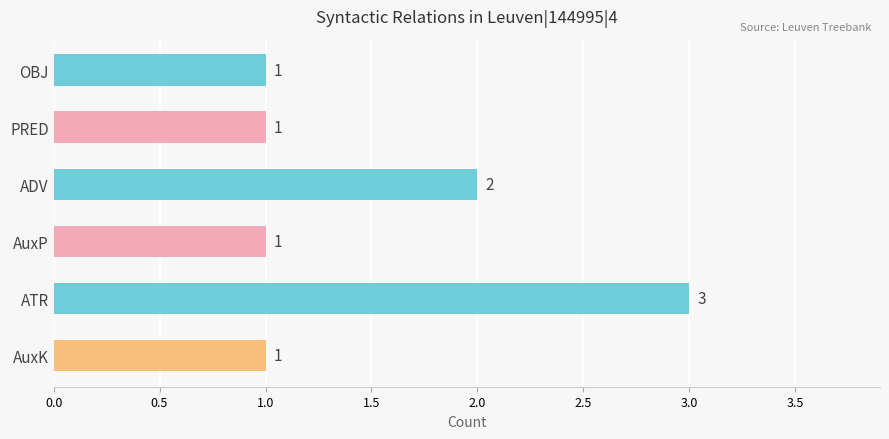

How many values are between 1 and 2?

5